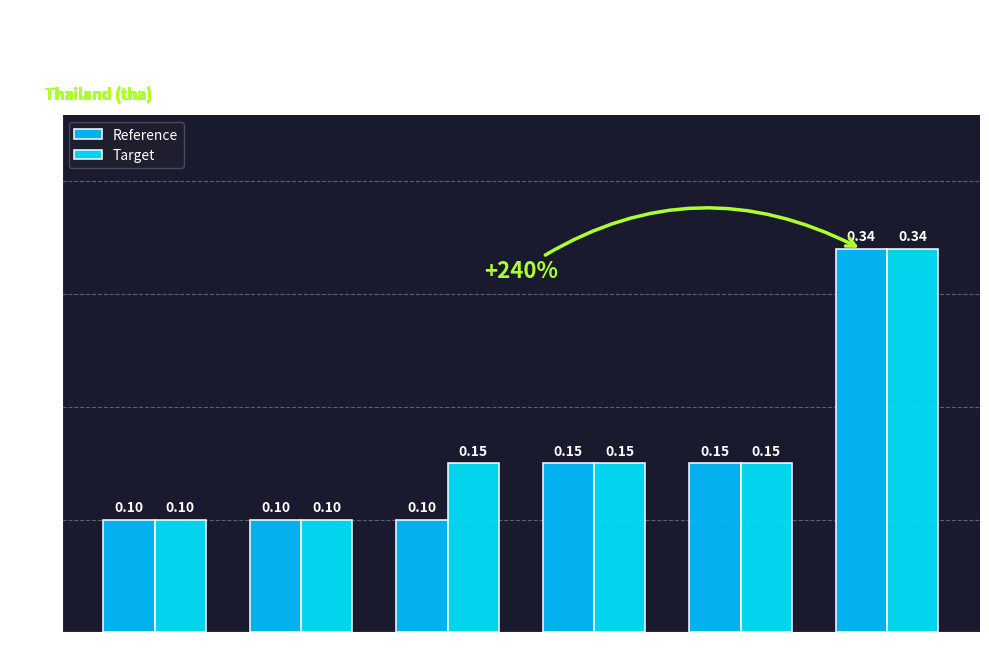

Rank the series at 2020 from highest to lowest value.

Reference, Target